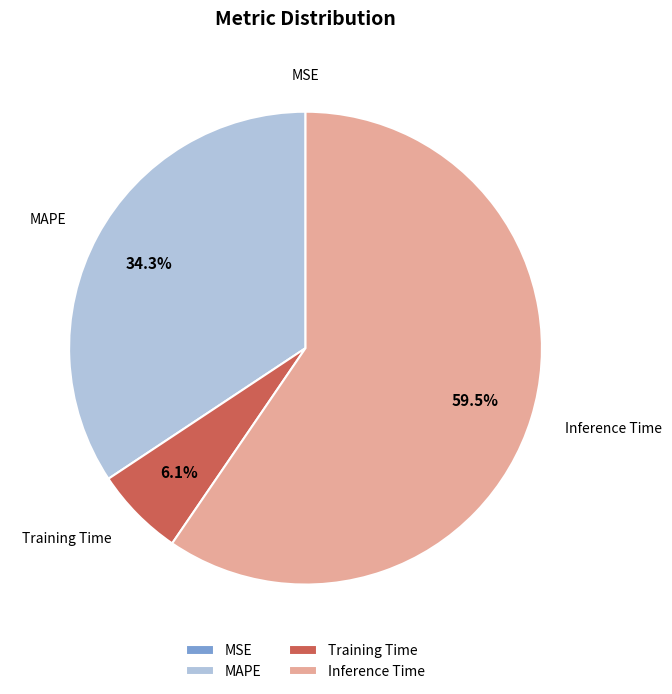

Which slice is the largest?

Inference Time